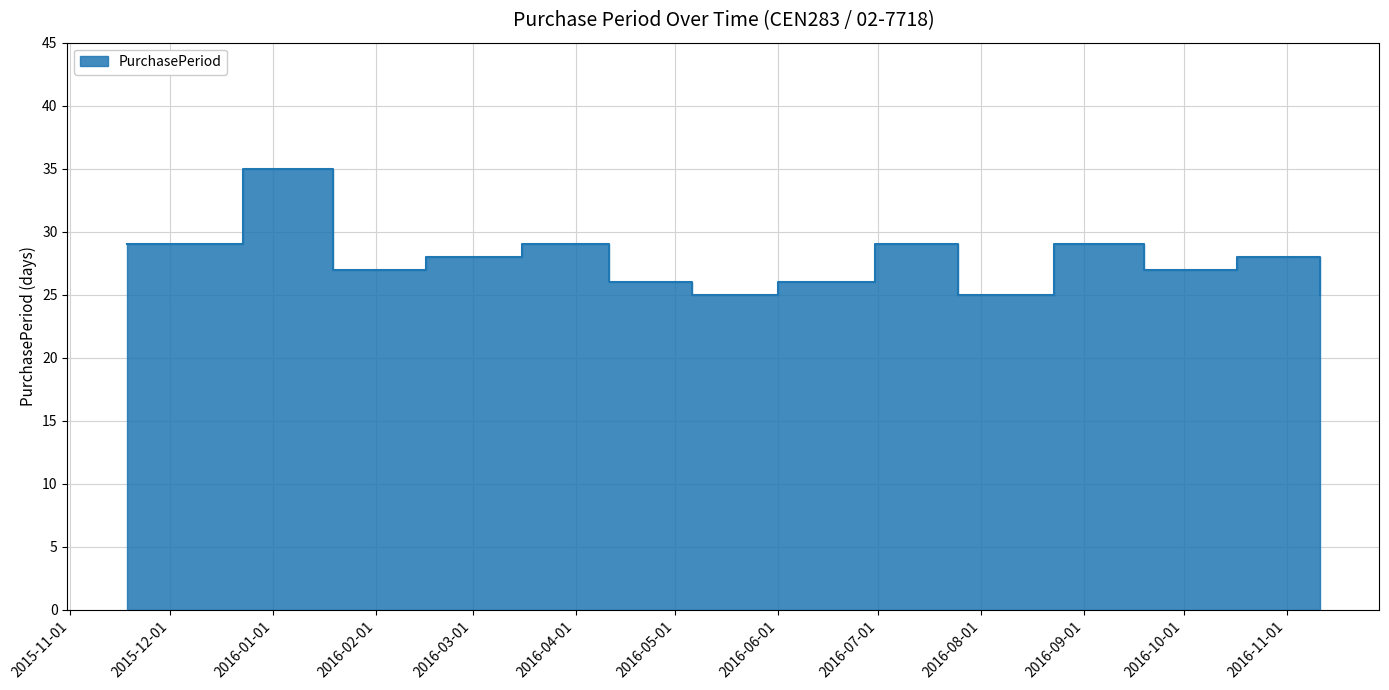

Where is the data nearest to the value 30?

2015-11-18